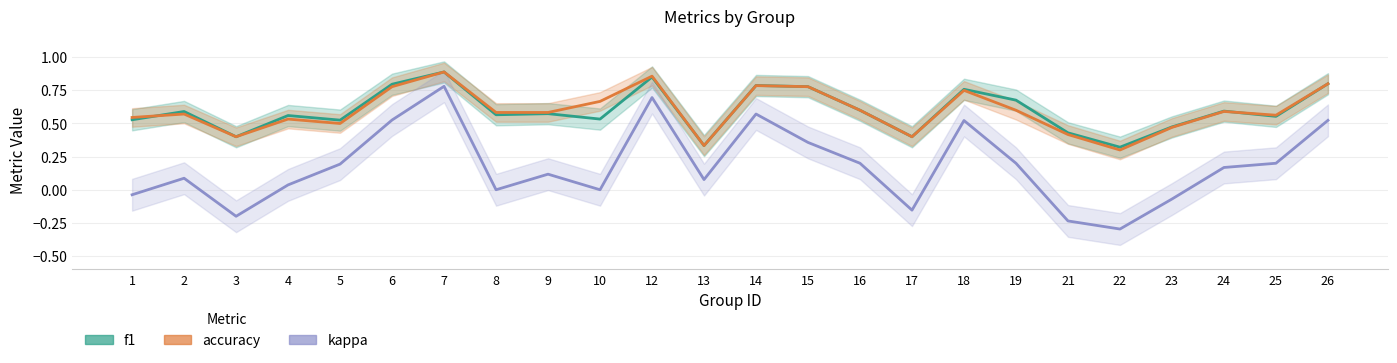

Reading left to right, what are all the values shown in this chart?

f1: 1=0.5	2=0.6	3=0.4	4=0.6	5=0.5	6=0.8	7=0.9	8=0.6	9=0.6	10=0.5	12=0.9	13=0.3	14=0.8	15=0.8	16=0.6	17=0.4	18=0.8	19=0.7	21=0.4	22=0.3	23=0.5	24=0.6	25=0.6	26=0.8
accuracy: 1=0.5	2=0.6	3=0.4	4=0.5	5=0.5	6=0.8	7=0.9	8=0.6	9=0.6	10=0.7	12=0.9	13=0.3	14=0.8	15=0.8	16=0.6	17=0.4	18=0.8	19=0.6	21=0.4	22=0.3	23=0.5	24=0.6	25=0.6	26=0.8
kappa: 1=-0.0	2=0.1	3=-0.2	4=0.0	5=0.2	6=0.5	7=0.8	8=0.0	9=0.1	10=0.0	12=0.7	13=0.1	14=0.6	15=0.4	16=0.2	17=-0.2	18=0.5	19=0.2	21=-0.2	22=-0.3	23=-0.1	24=0.2	25=0.2	26=0.5